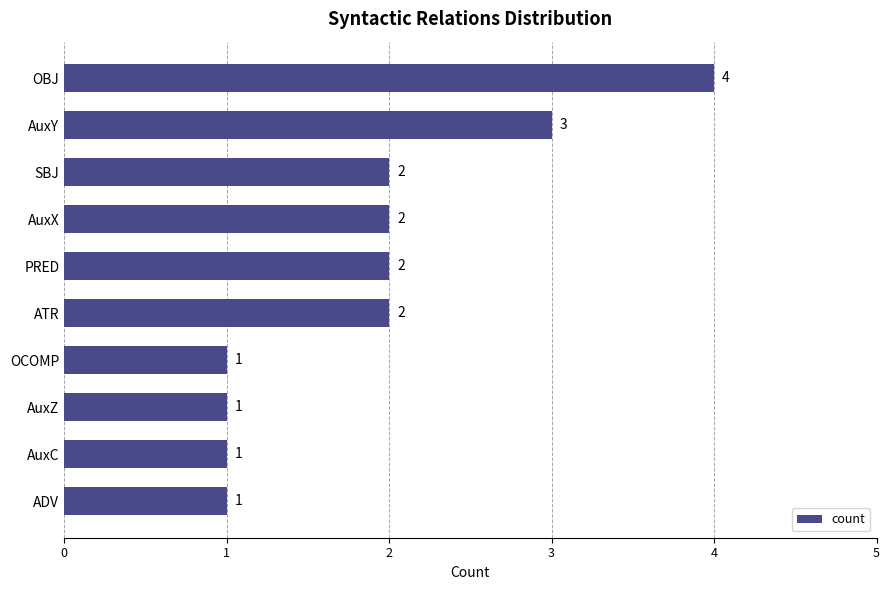

Between AuxZ and OBJ, which is larger?

OBJ